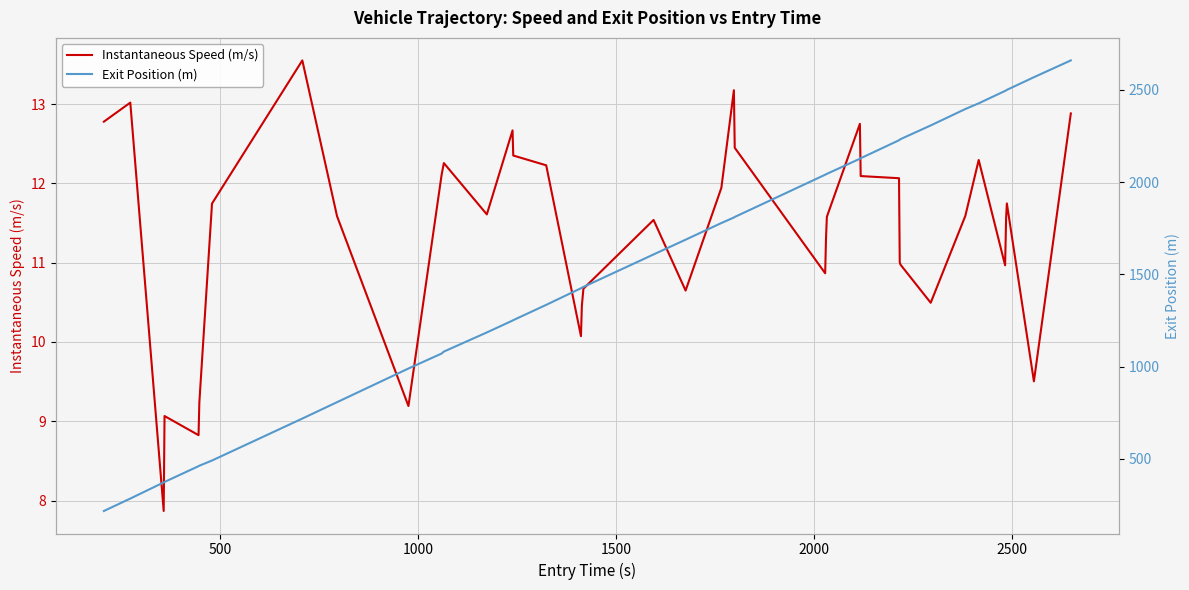

What is the highest value of the Instantaneous Speed (m/s) series?

13.6